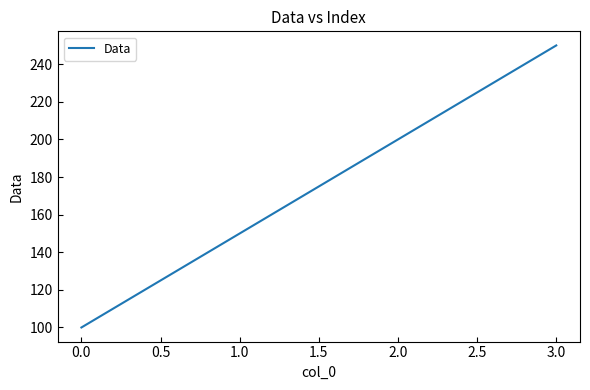

What is the smallest value displayed?

100